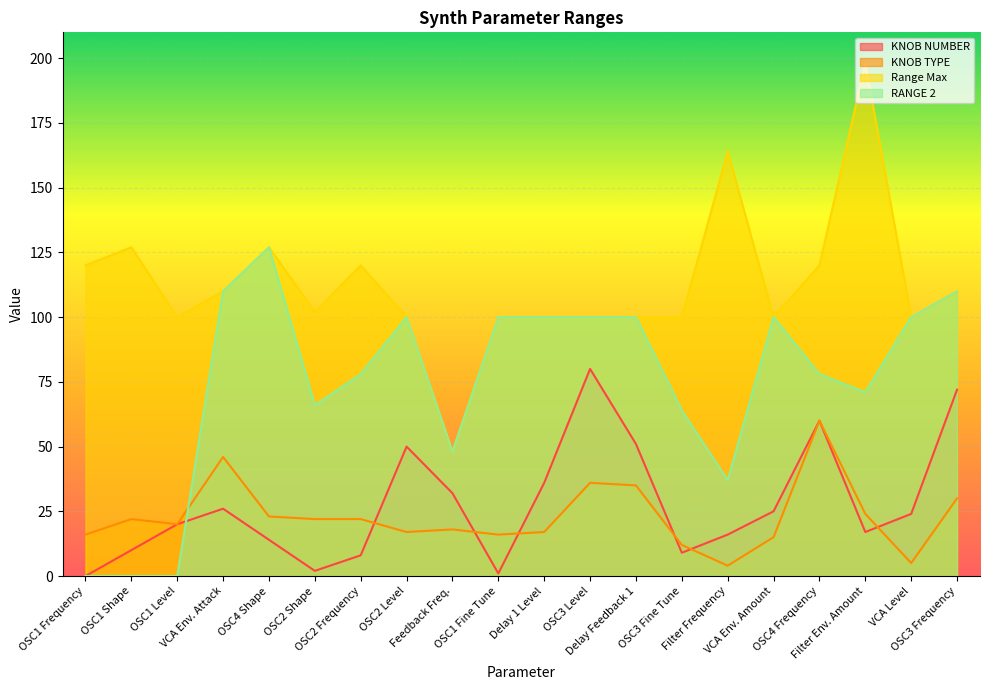

The value of KNOB NUMBER at Delay 1 Level is 53. True or false?

False